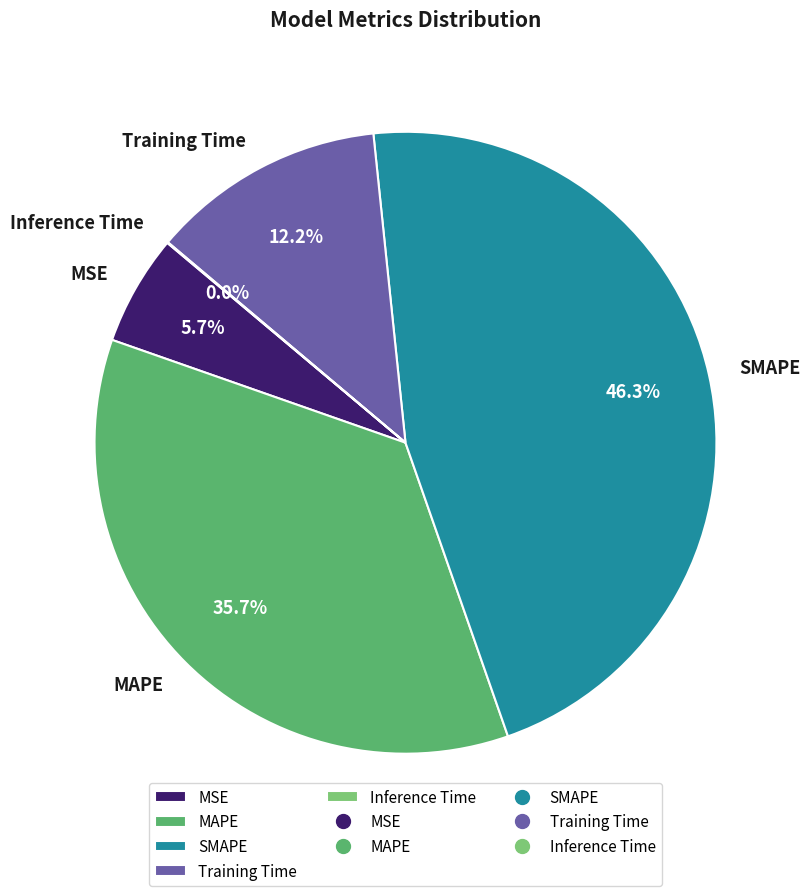

To the nearest percent, what percentage of the pie is Training Time?

12%